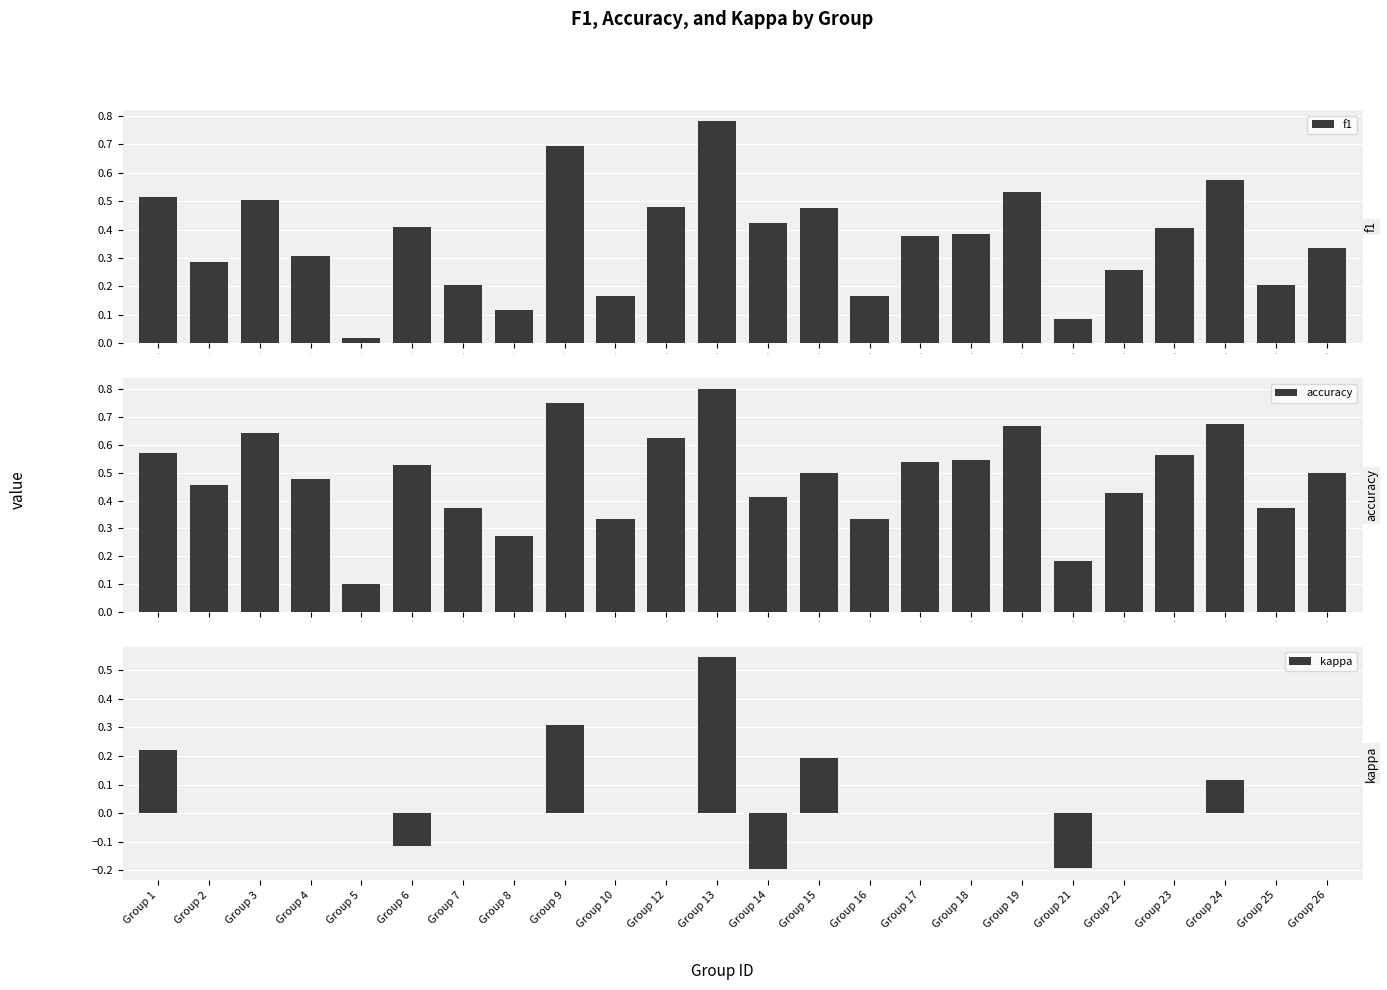

True or false: f1 has a value of 0.2 at 6.

True